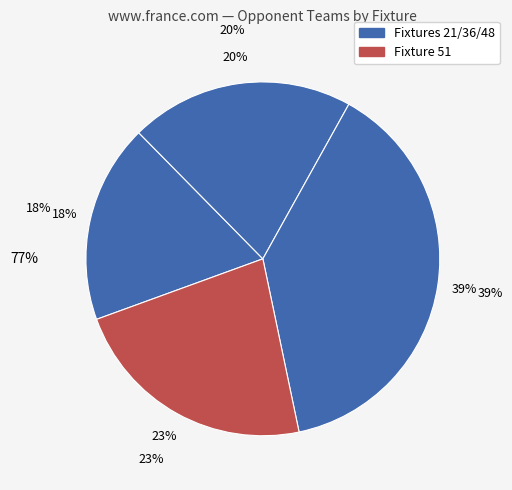

What percentage is the Fixture 51 slice, to the nearest percent?

23%